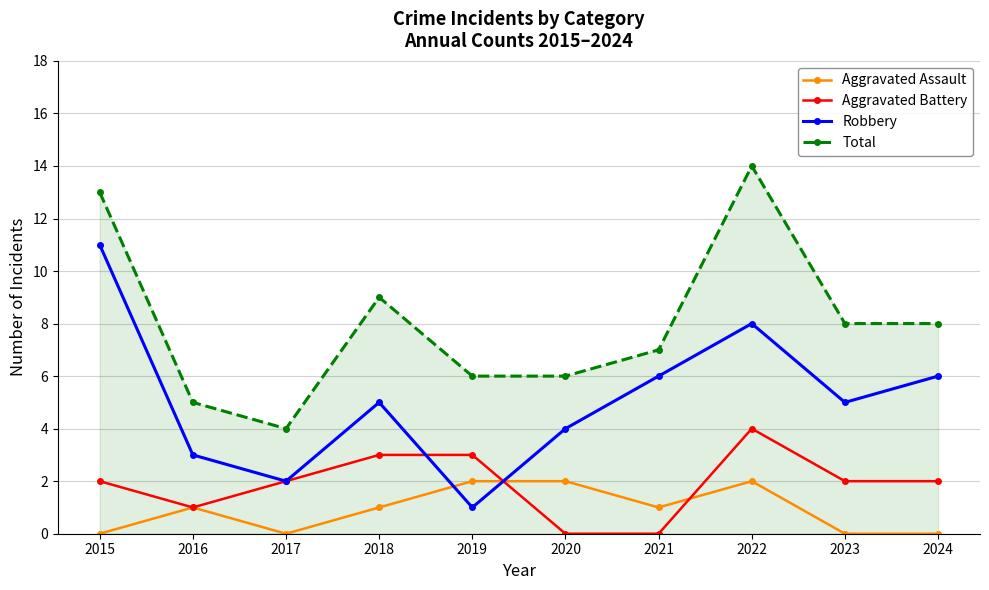

Reading right to left, extract all data points from this chart.

Aggravated Assault: 2024=0	2023=0	2022=2	2021=1	2020=2	2019=2	2018=1	2017=0	2016=1	2015=0
Aggravated Battery: 2024=2	2023=2	2022=4	2021=0	2020=0	2019=3	2018=3	2017=2	2016=1	2015=2
Robbery: 2024=6	2023=5	2022=8	2021=6	2020=4	2019=1	2018=5	2017=2	2016=3	2015=11
Total: 2024=8	2023=8	2022=14	2021=7	2020=6	2019=6	2018=9	2017=4	2016=5	2015=13